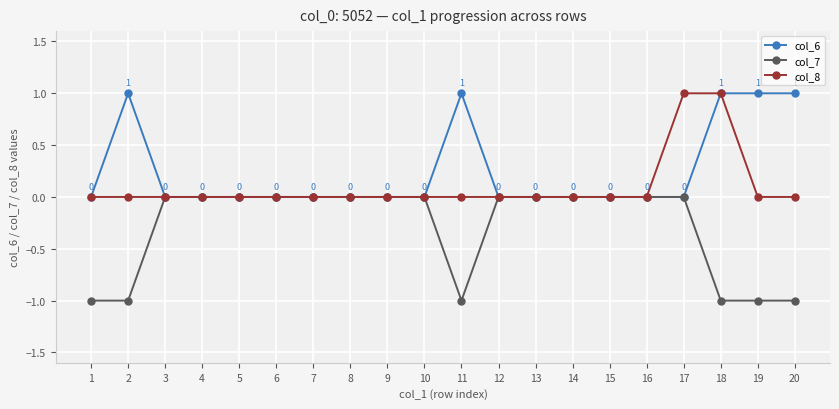

What is the value of the col_8 point at the 18th from the left?

1